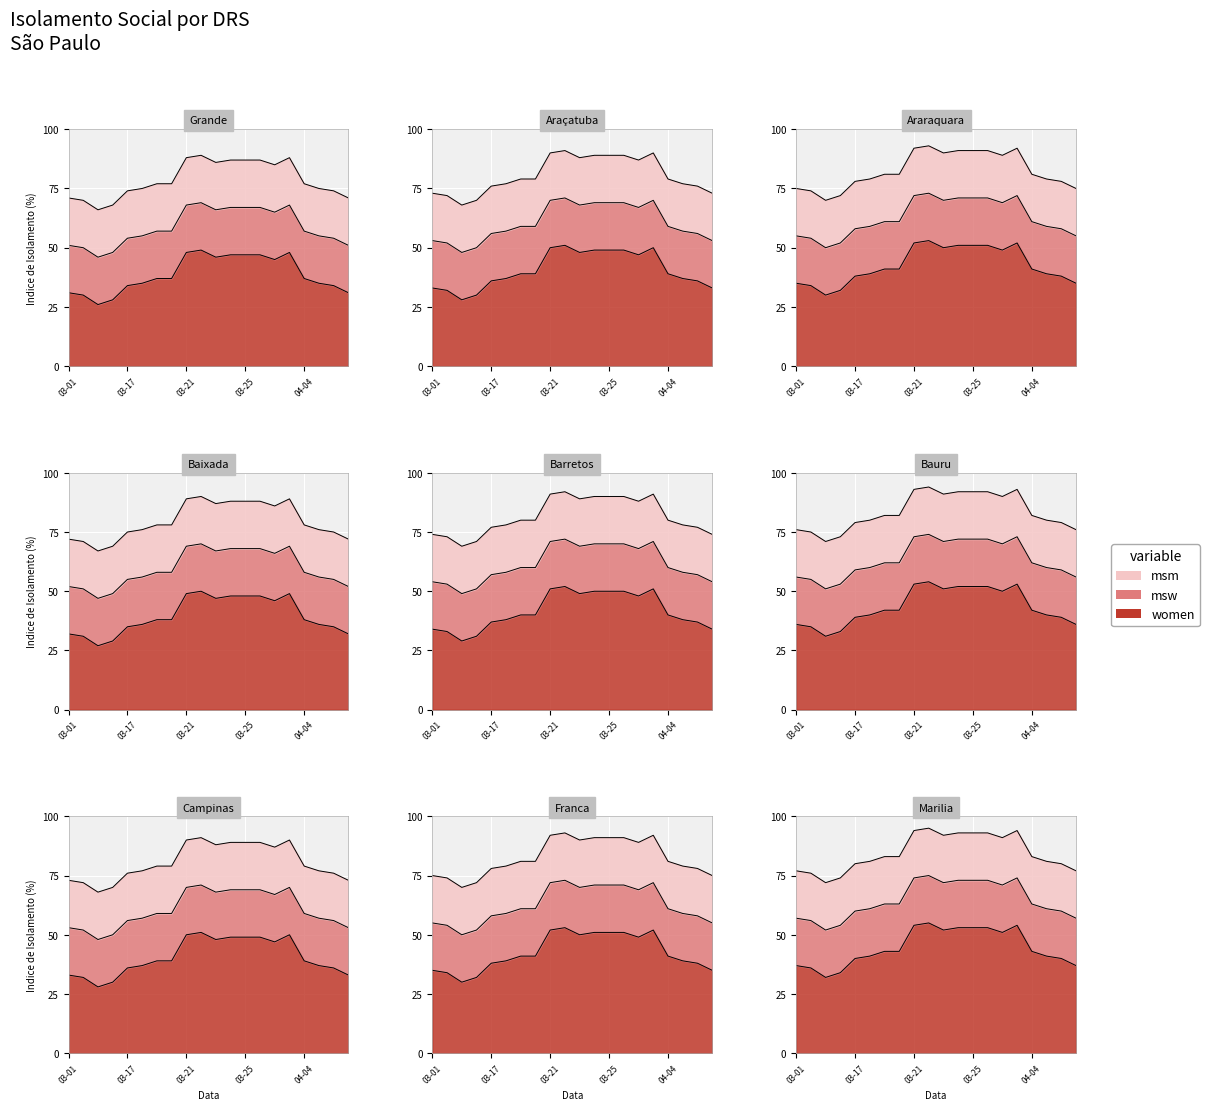

Which category has the lowest value across all series?

03-12